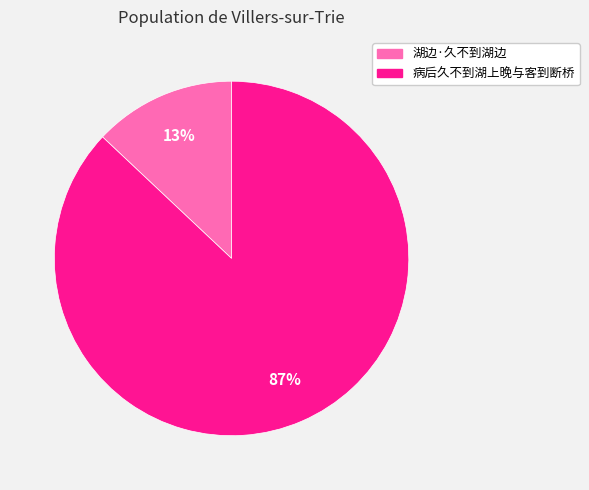

Does any single category account for the majority?

Yes